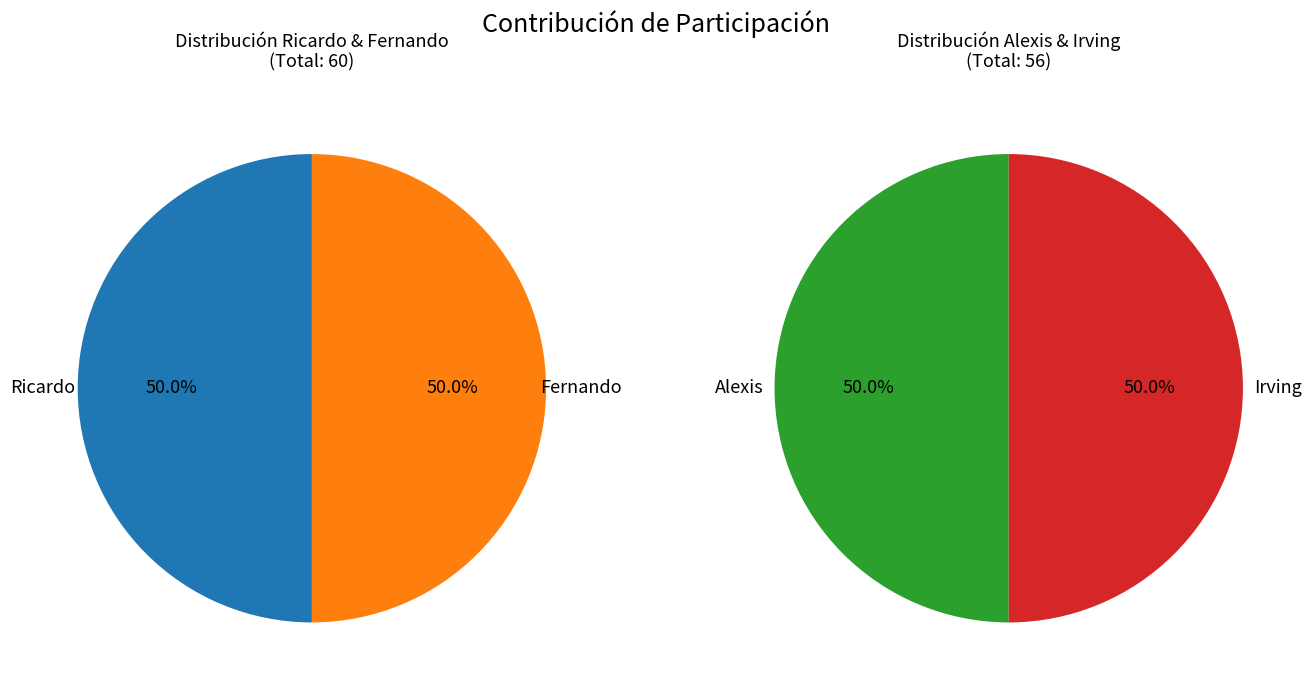

To the nearest percent, what portion does Alexis represent?

24%